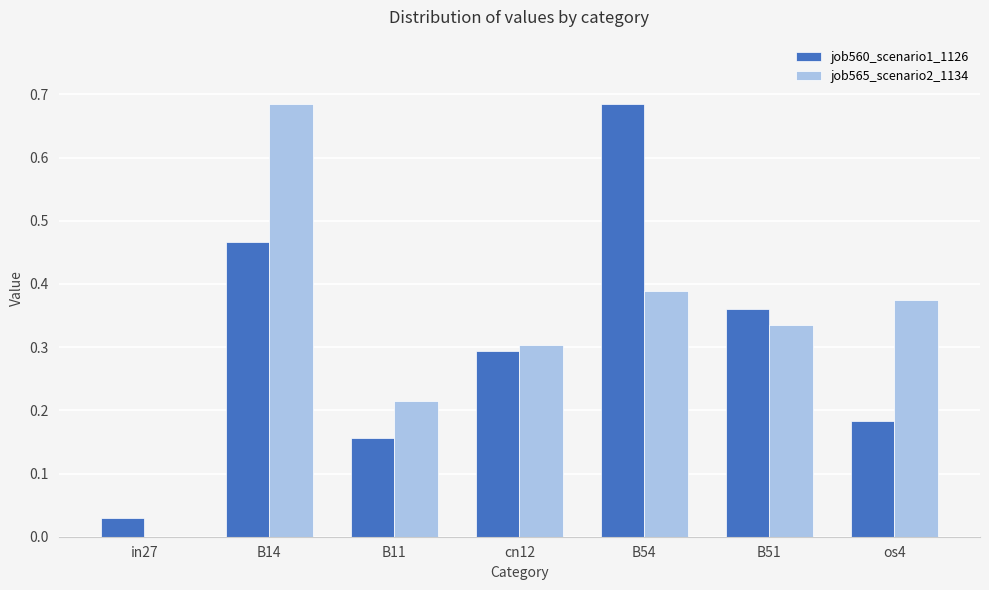

Is the value of job560_scenario1_1126 at in27 greater than the value of job565_scenario2_1134 at os4?

No